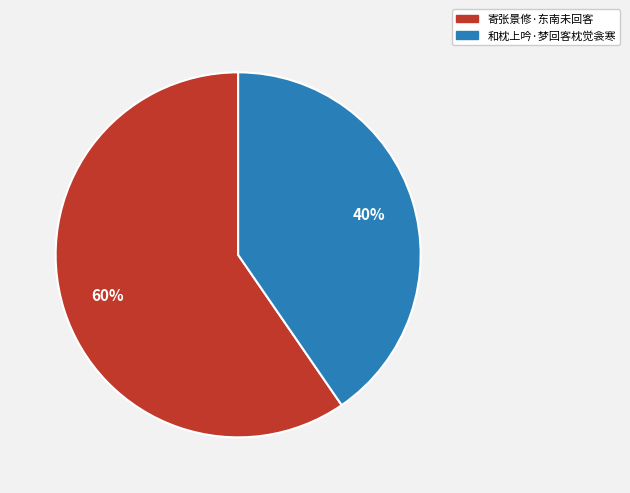

Which slice is the largest?

寄张景修·东南未回客